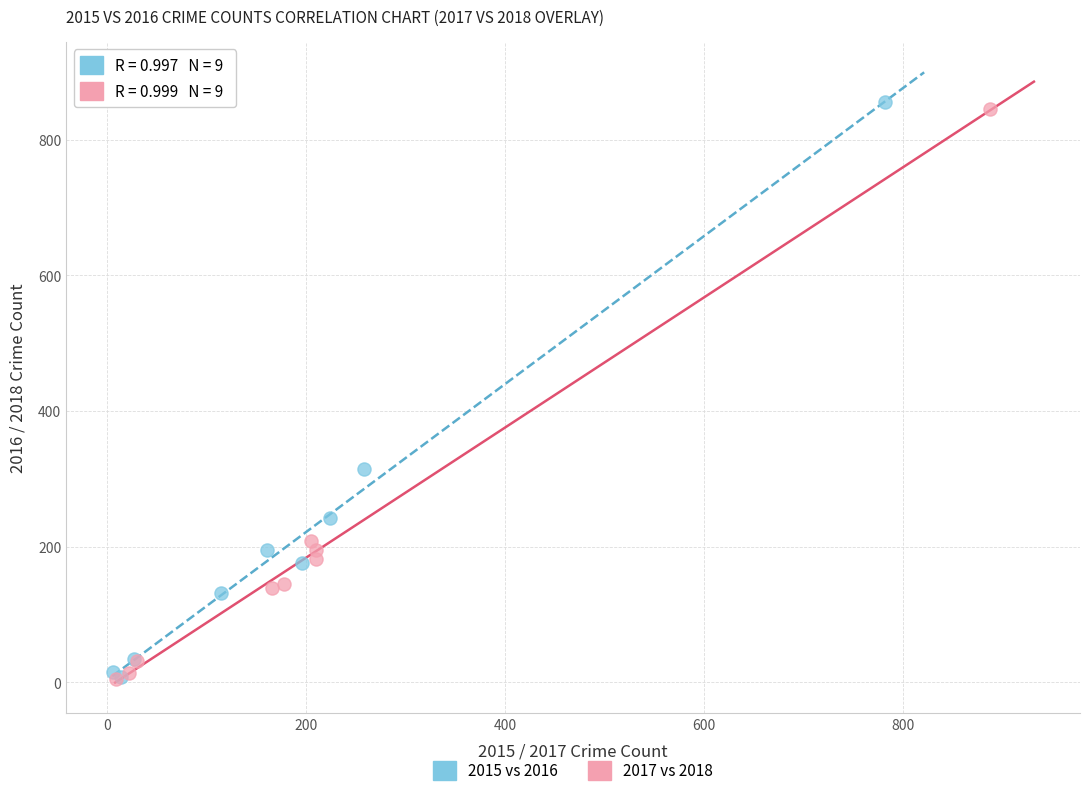

Which series contains the highest Y value?

2015 vs 2016